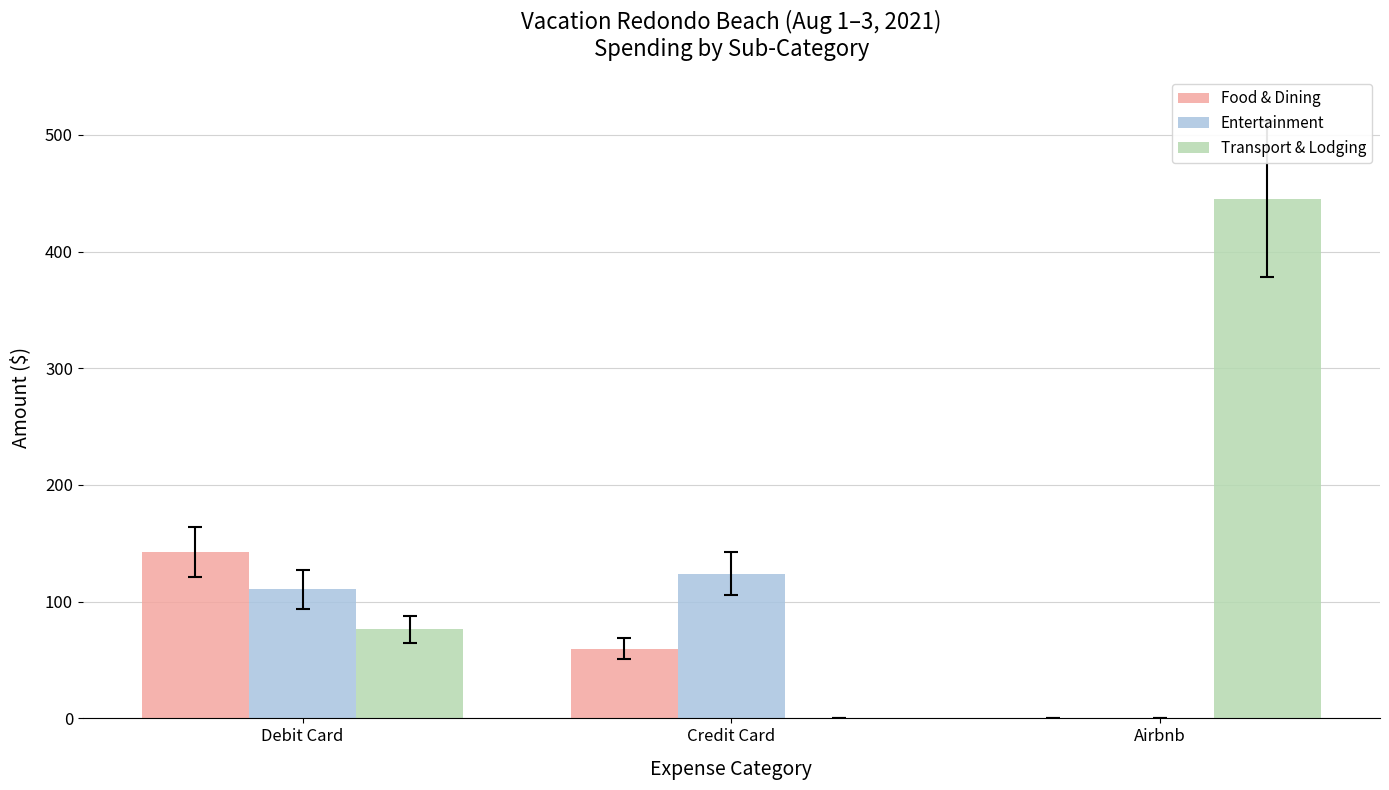

At which label is Entertainment closest to 62?

Debit Card